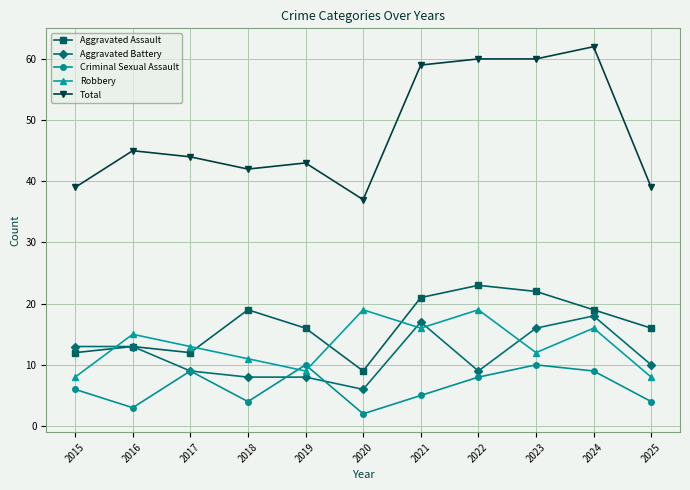

What is the difference between the maximum and second lowest values in the Aggravated Assault series?

11